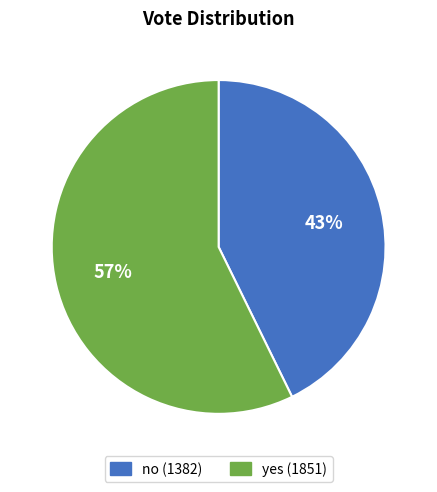

Which slice represents more than half of the pie?

yes